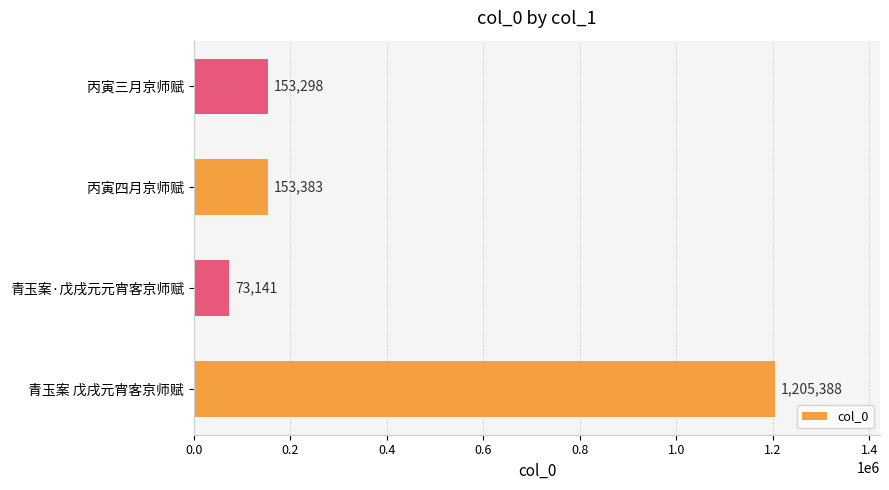

Reading bottom to top, extract all data points from this chart.

青玉案 戊戌元宵客京师赋=1205388	青玉案·戊戌元元宵客京师赋=73141	丙寅四月京师赋=153383	丙寅三月京师赋=153298